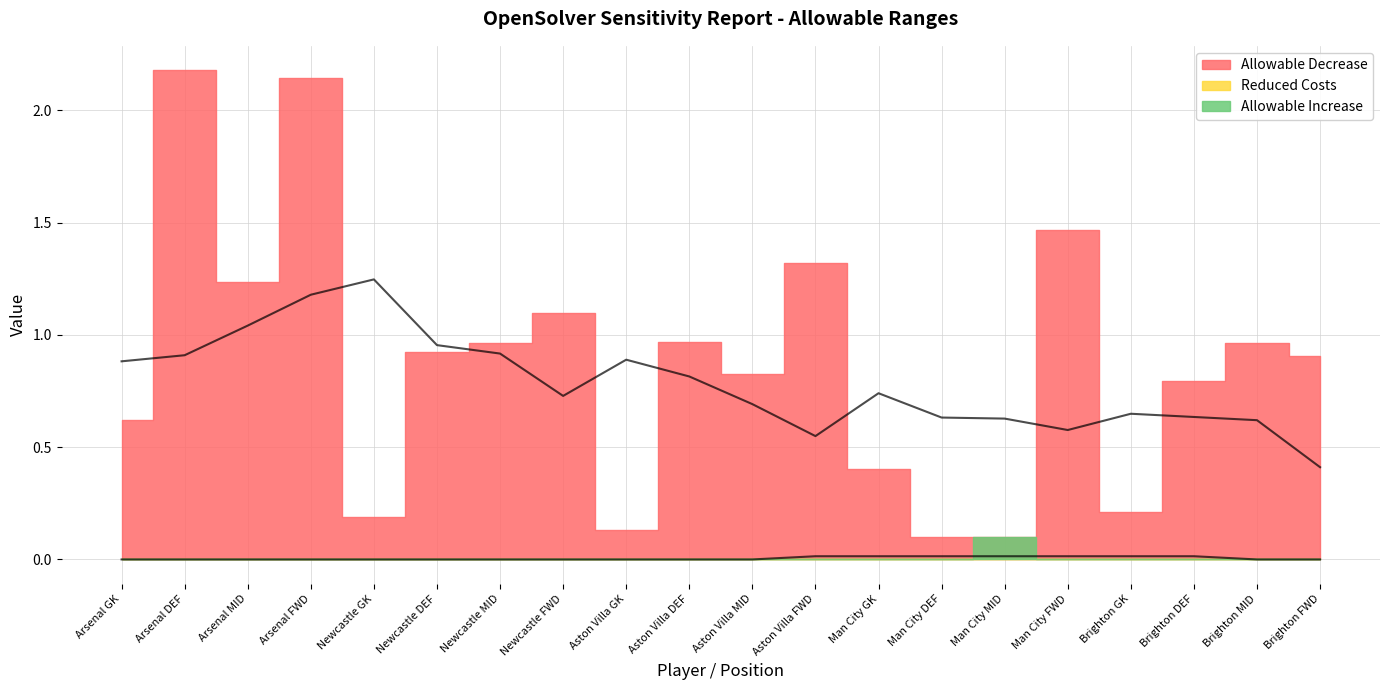

True or false: Allowable Increase has more than 1 interior local peaks.

False